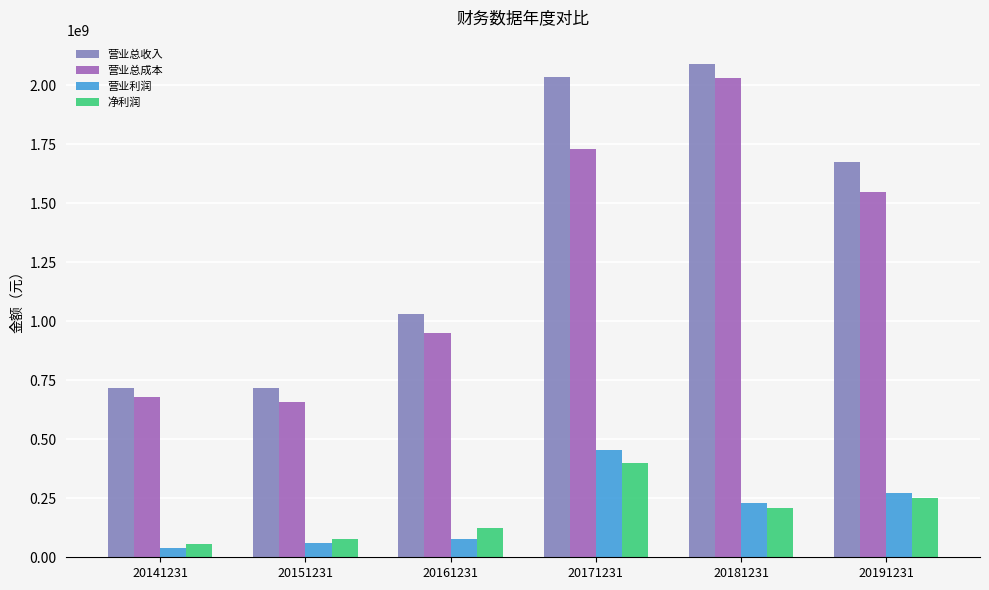

What are all the series names shown in the legend?

营业总收入, 营业总成本, 营业利润, 净利润